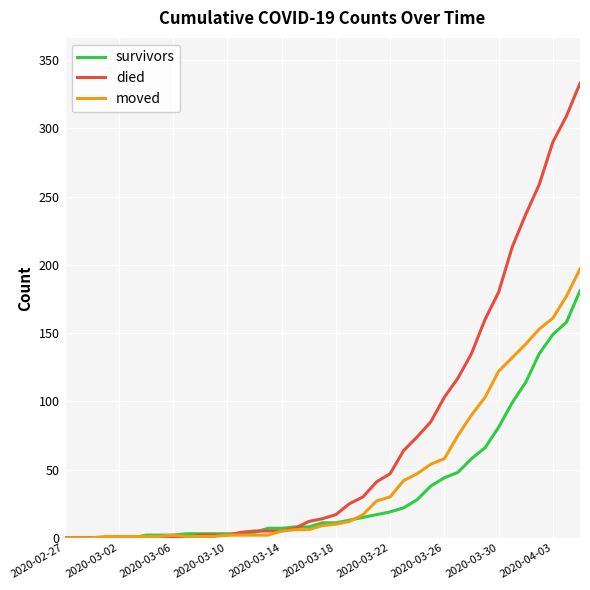

Which series has the largest range (max minus min)?

died